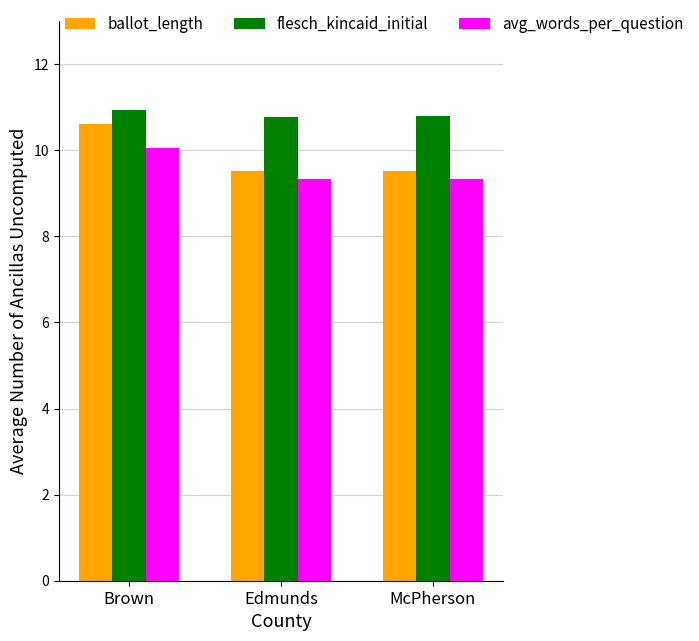

What is the lowest value of the ballot_length series?

9.5